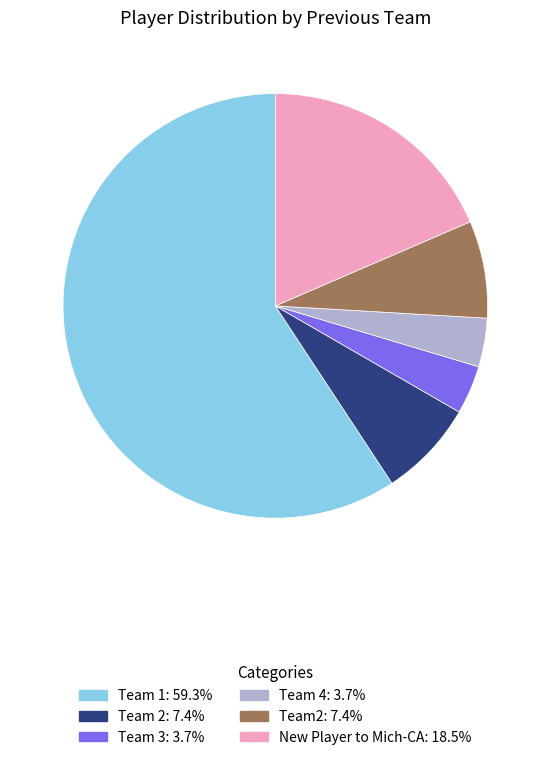

How many segments does this pie chart have?

6